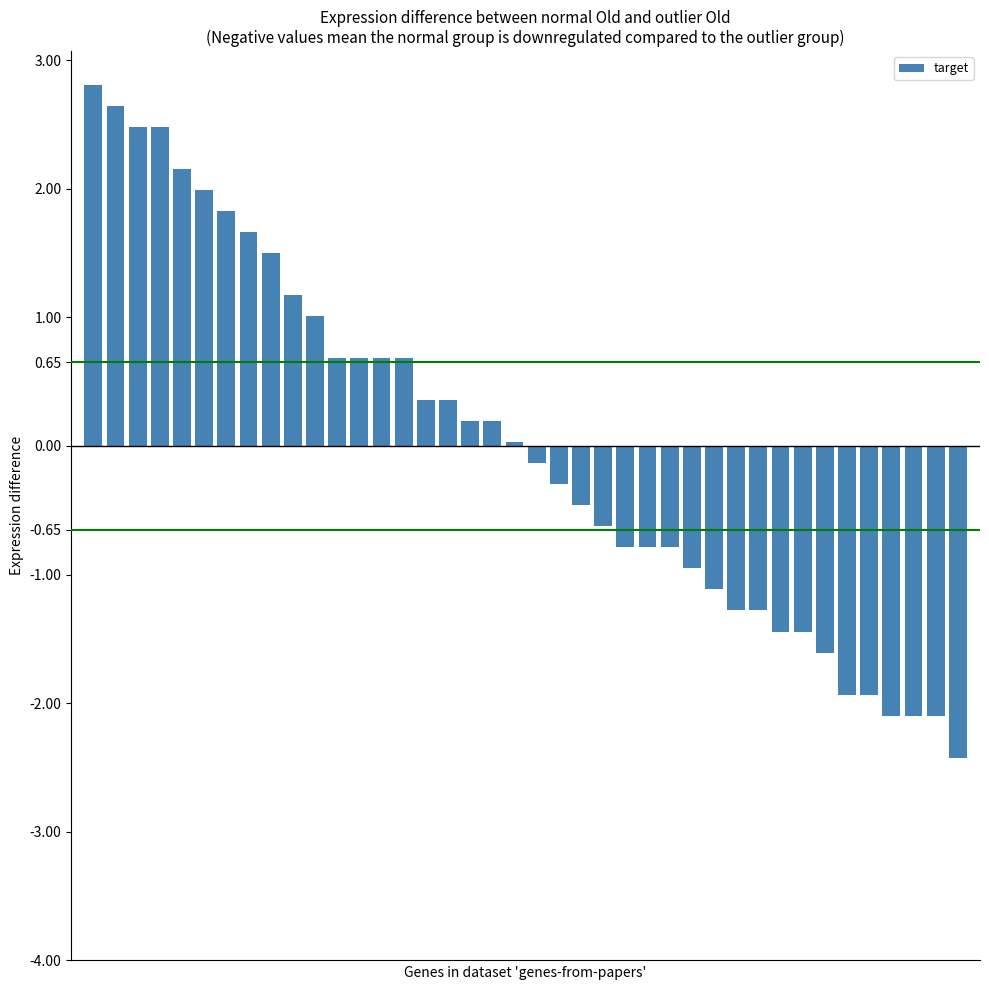

What is the smallest value displayed?

-2.4